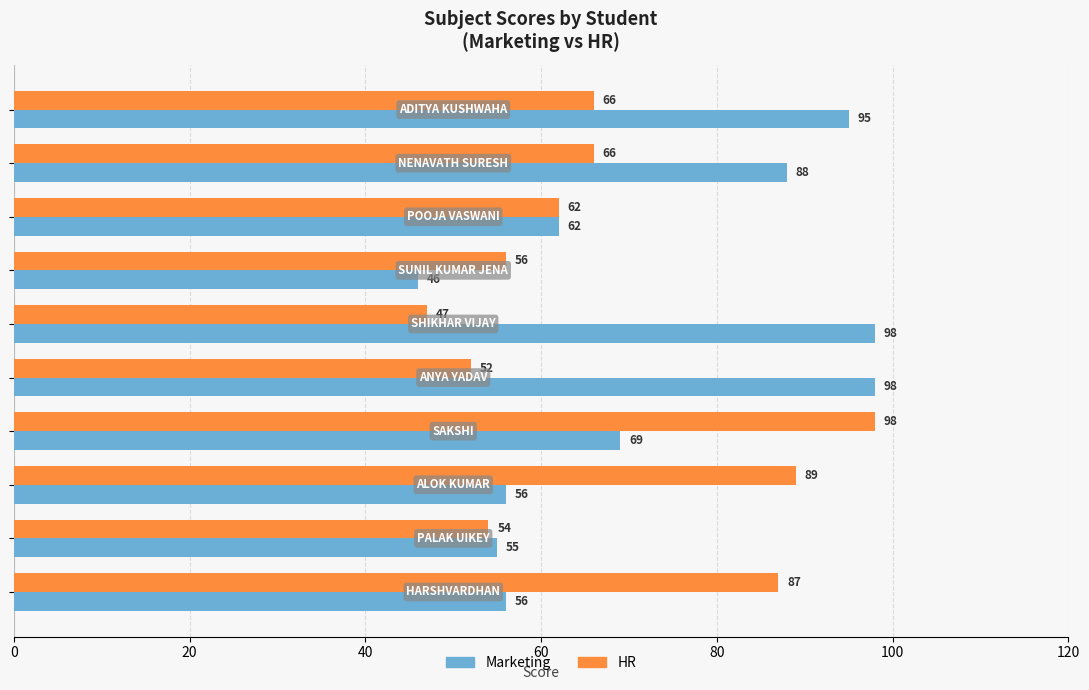

What is the minimum value shown in the chart?

46